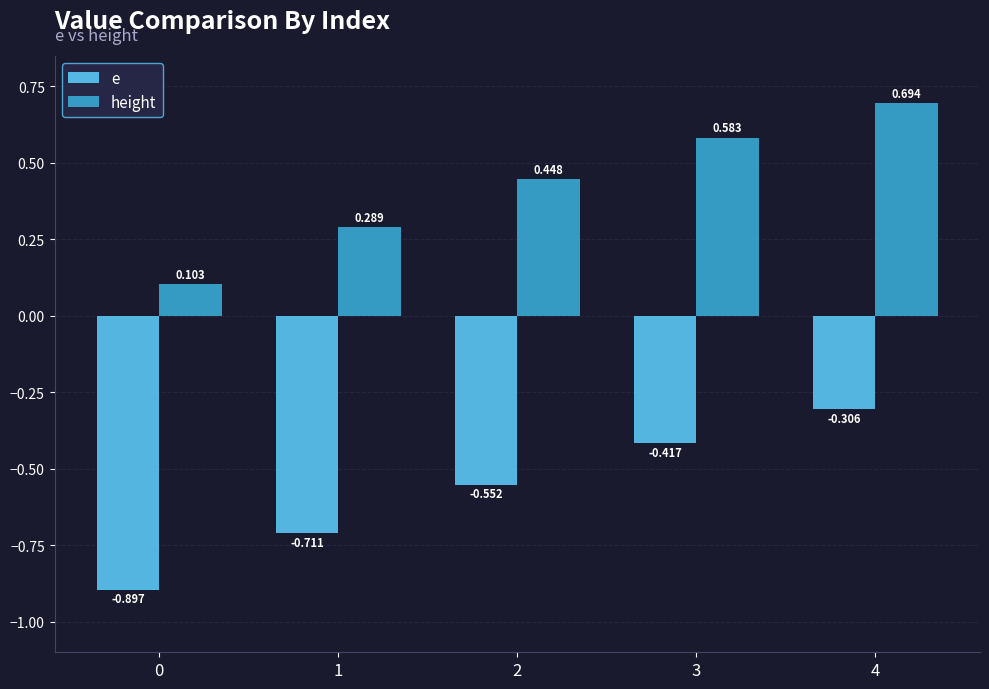

What is the sum of all height values?

2.1